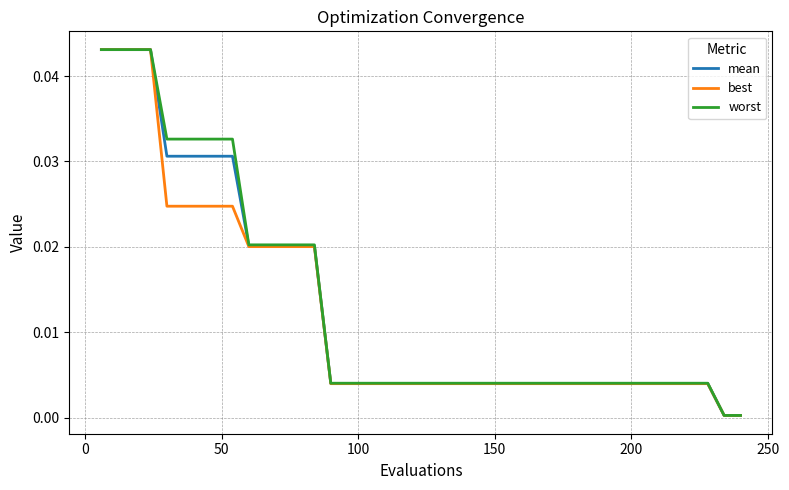

What are all the series names shown in the legend?

mean, best, worst